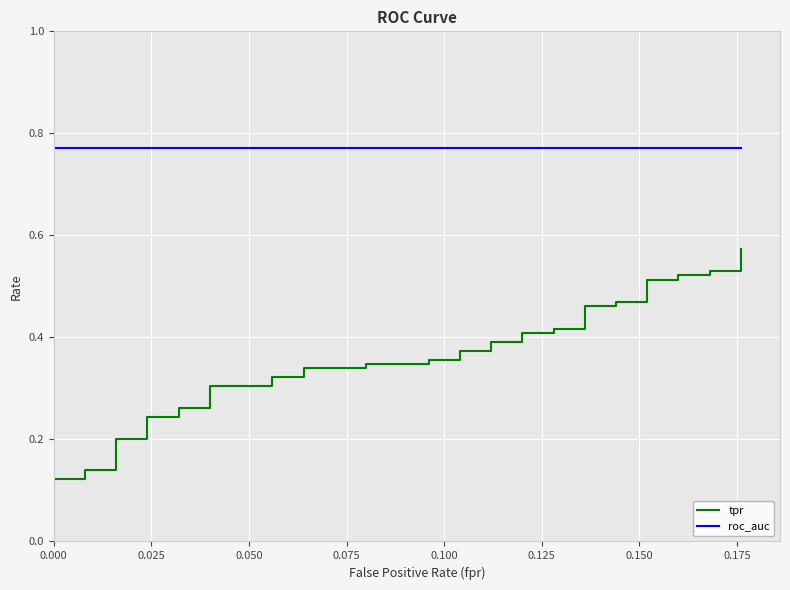

What is the value of the tpr point at the 34th from the left?

0.5